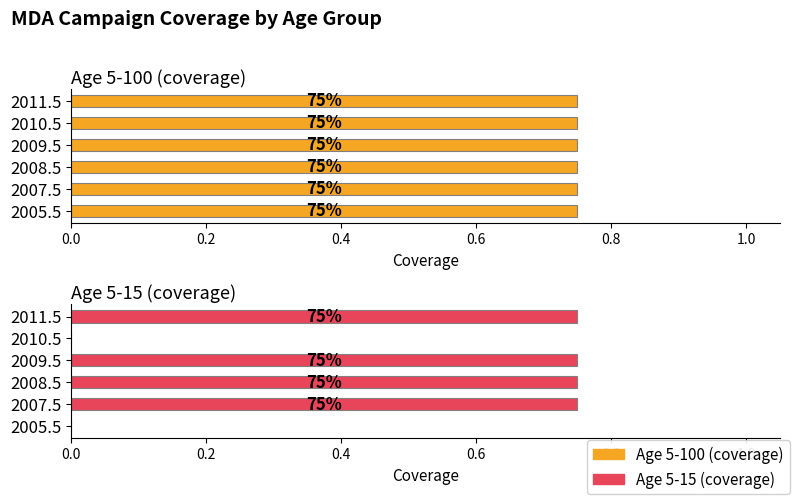

Rank the series by their maximum value, from lowest to highest.

Age 5-100 (coverage), Age 5-15 (coverage)